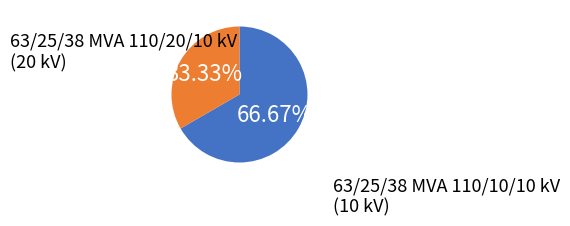

Is there any slice that represents more than half of the pie?

Yes